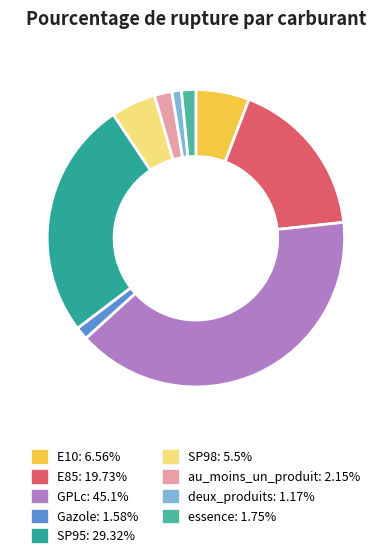

Combined, do essence and SP95 account for over 50%?

No